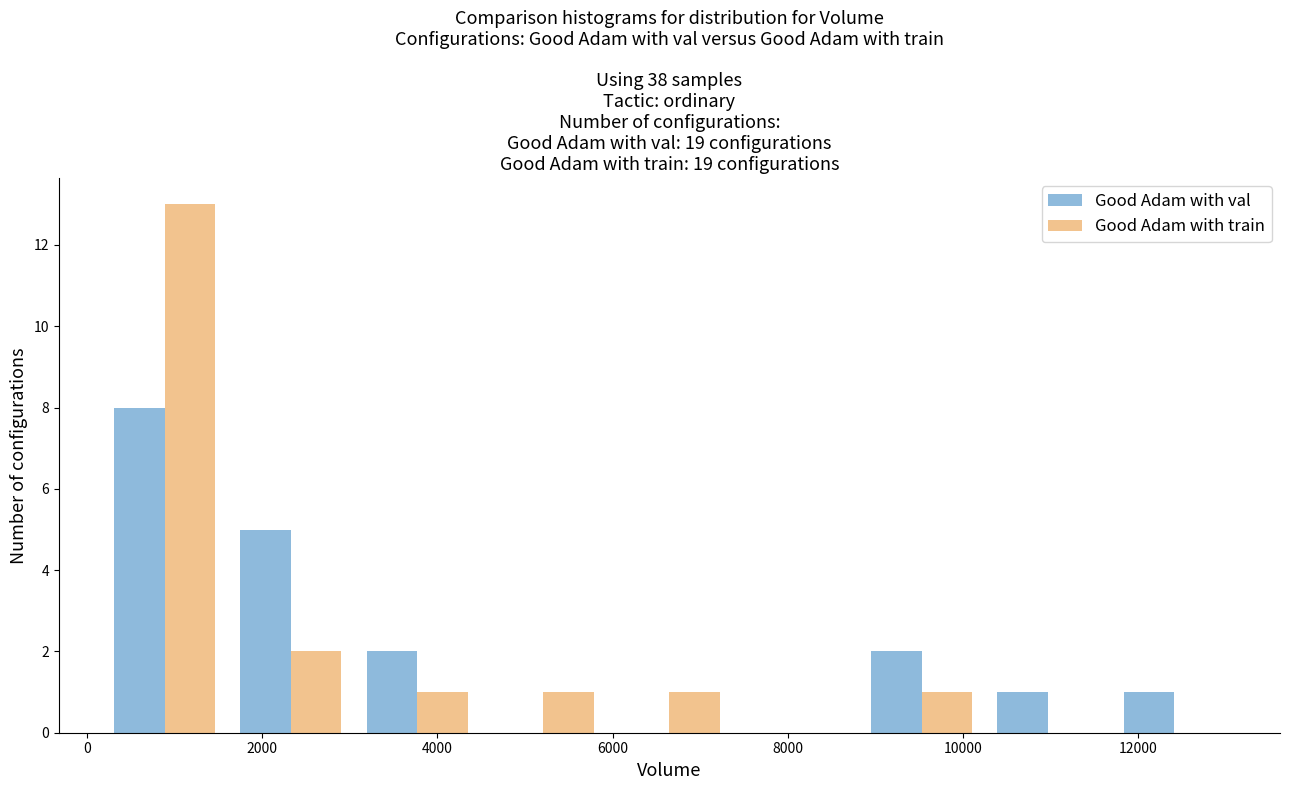

Reading left to right, transcribe this chart: for each range on the x-axis, give the height of each series' bar. Neither the bar edges nor the heights are printed on the chart, so give them approximately, as read against the axes.

200 to 1600: Good Adam with val=8	Good Adam with train=13
1600 to 3000: Good Adam with val=5	Good Adam with train=2
3000 to 4400: Good Adam with val=2	Good Adam with train=1
4400 to 6000: Good Adam with val=0	Good Adam with train=1
6000 to 7400: Good Adam with val=0	Good Adam with train=1
7400 to 8800: Good Adam with val=0	Good Adam with train=0
8800 to 10200: Good Adam with val=2	Good Adam with train=1
10200 to 11600: Good Adam with val=1	Good Adam with train=0
11600 to 13200: Good Adam with val=1	Good Adam with train=0